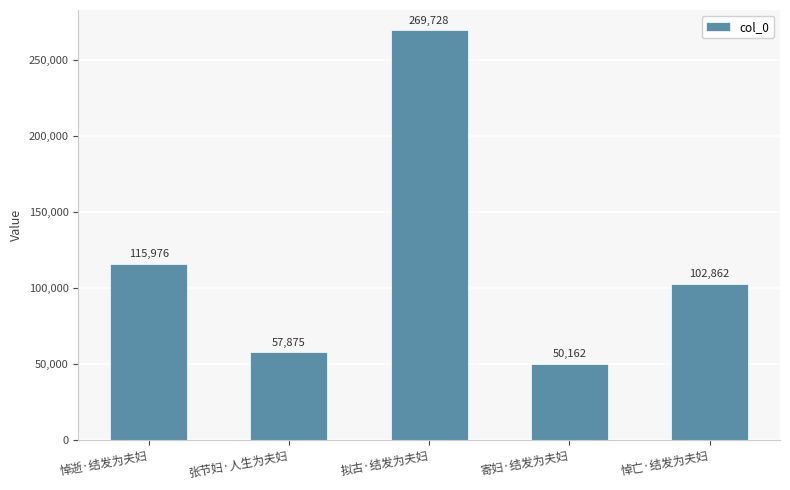

What is the difference between the maximum and minimum values?

219566